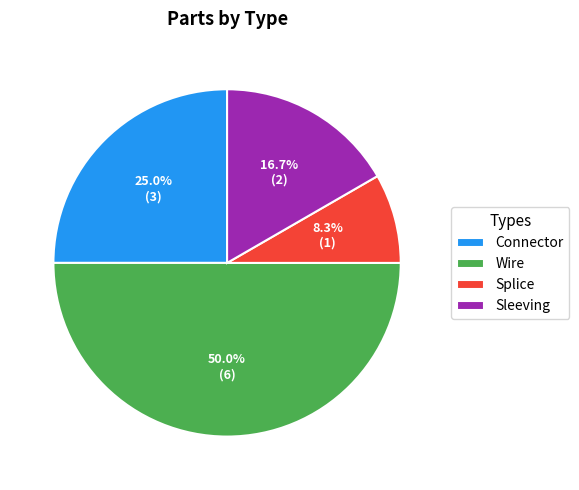

How many segments does this pie chart have?

4